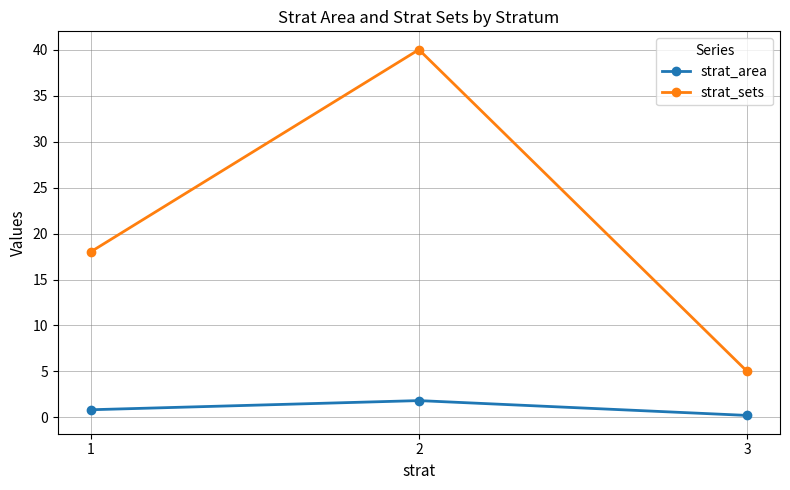

Which series has the largest range (max minus min)?

strat_sets